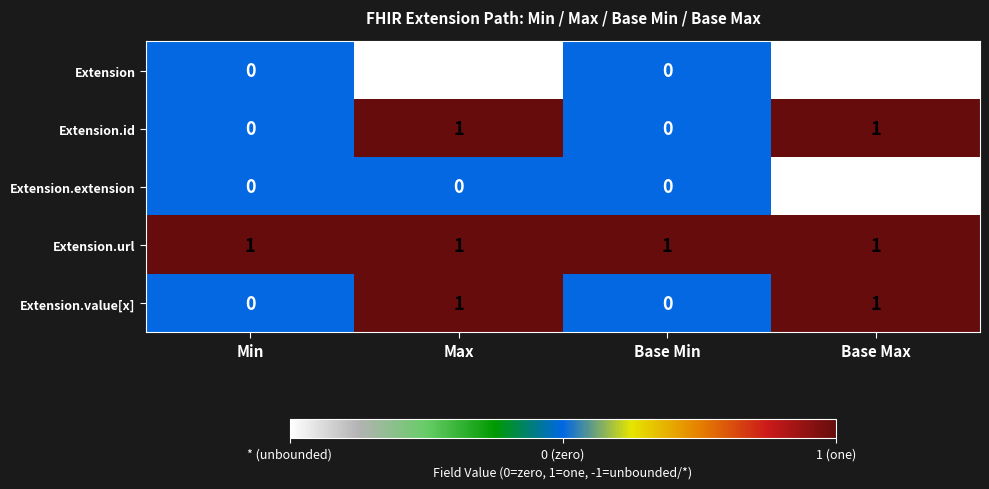

The Extension.url series shows 1.4 at Base Max. True or false?

False